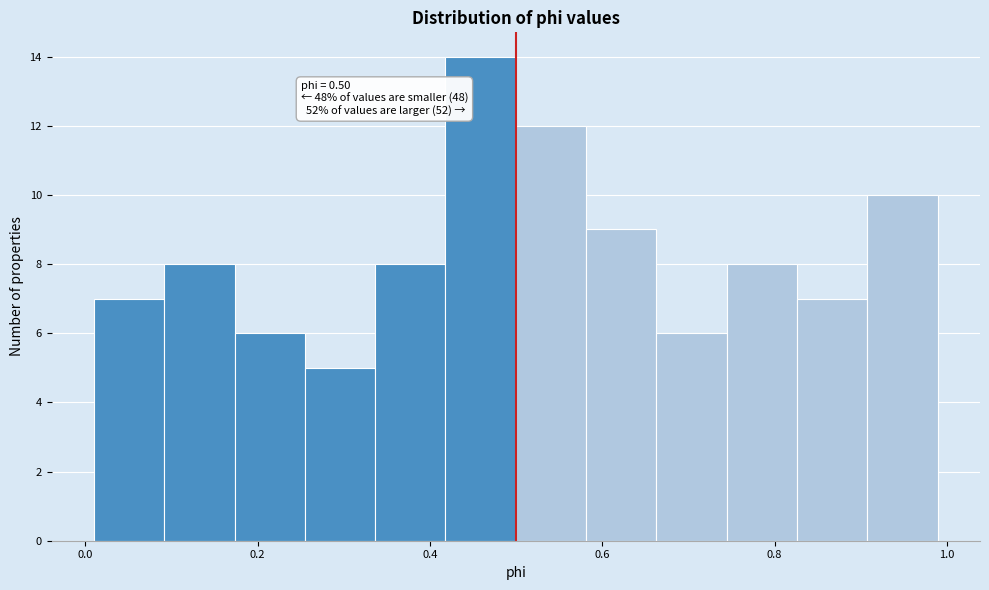

Over which range of the x-axis is the bar tallest?

0.42 to 0.50